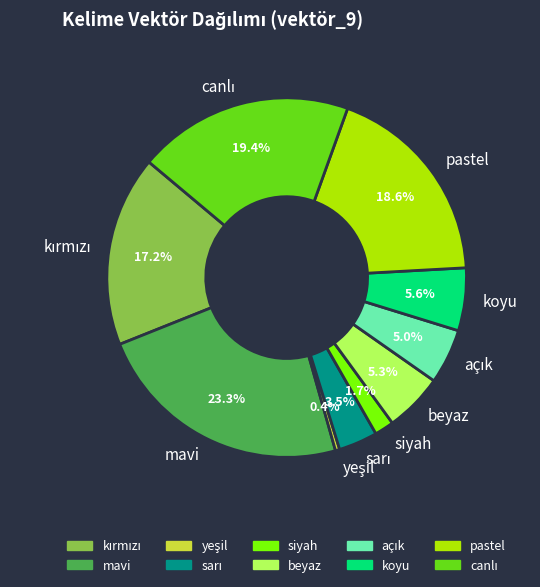

Is the sum of siyah and beyaz greater than half?

No